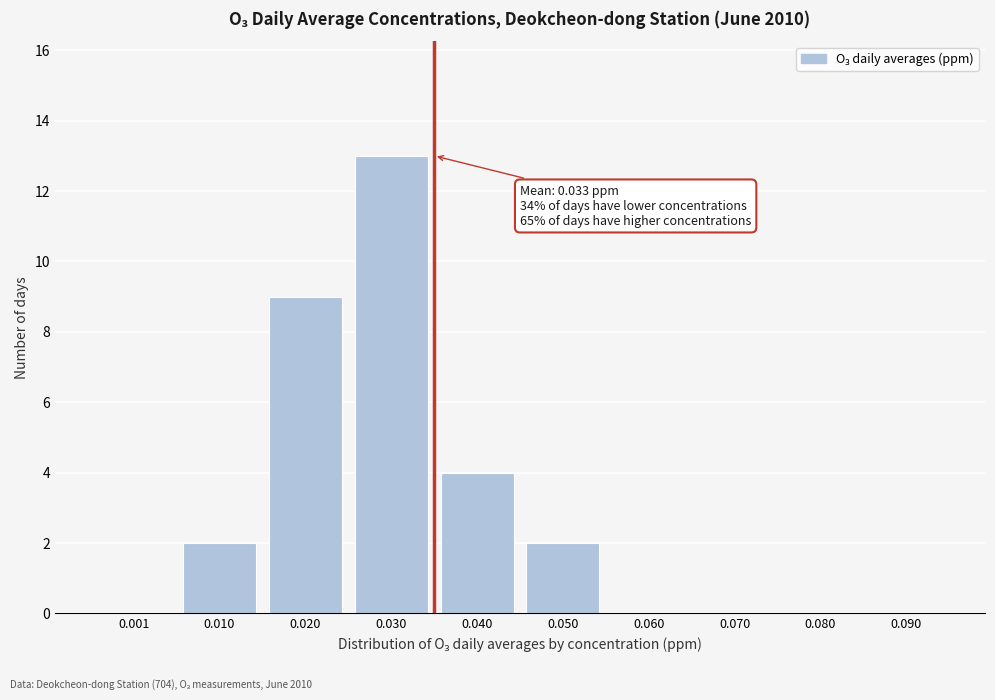

Reading right to left, what are all the values shown in this chart?

0.090=0	0.080=0	0.070=0	0.060=0	0.050=2	0.040=4	0.030=13	0.020=9	0.010=2	0.001=0